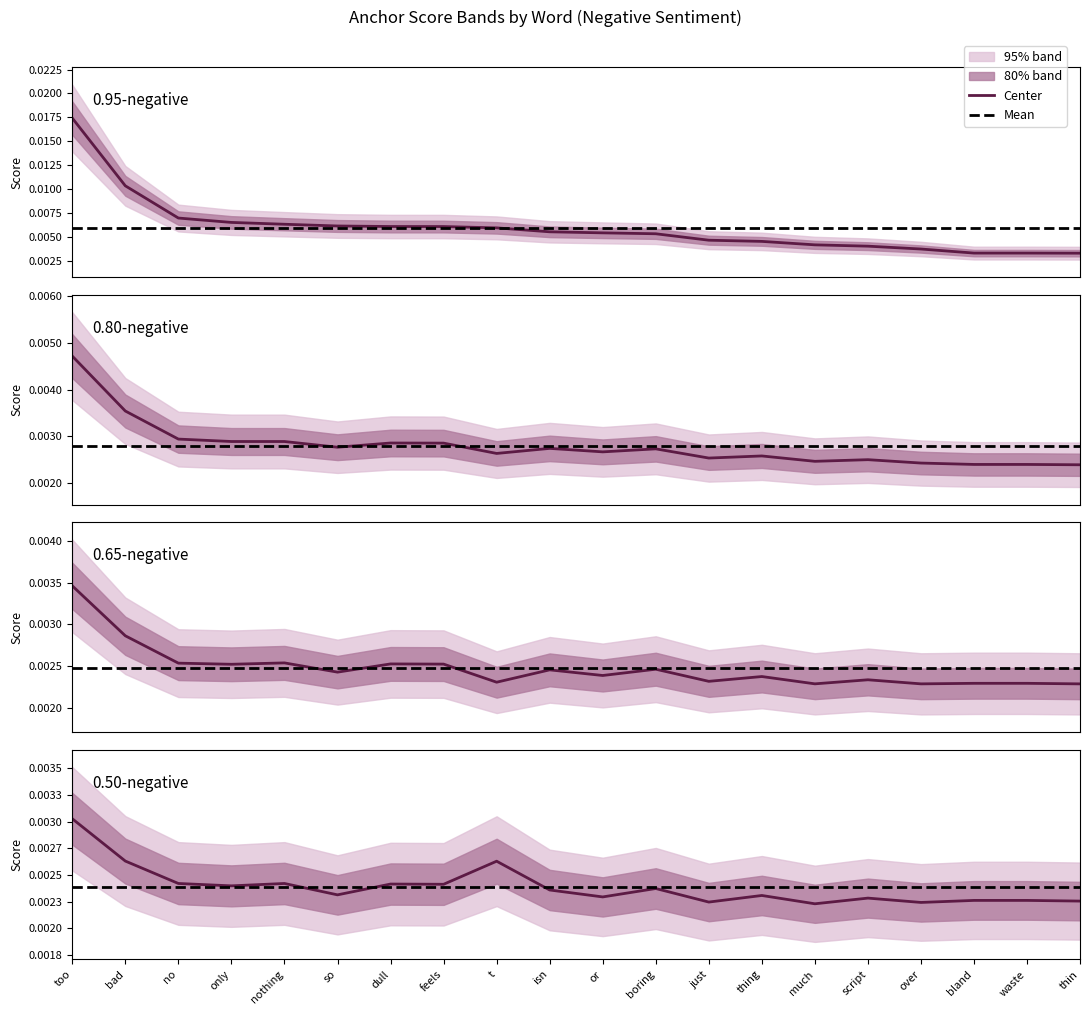

True or false: 0.95-negative anchor score has more than 0 interior local peaks.

False